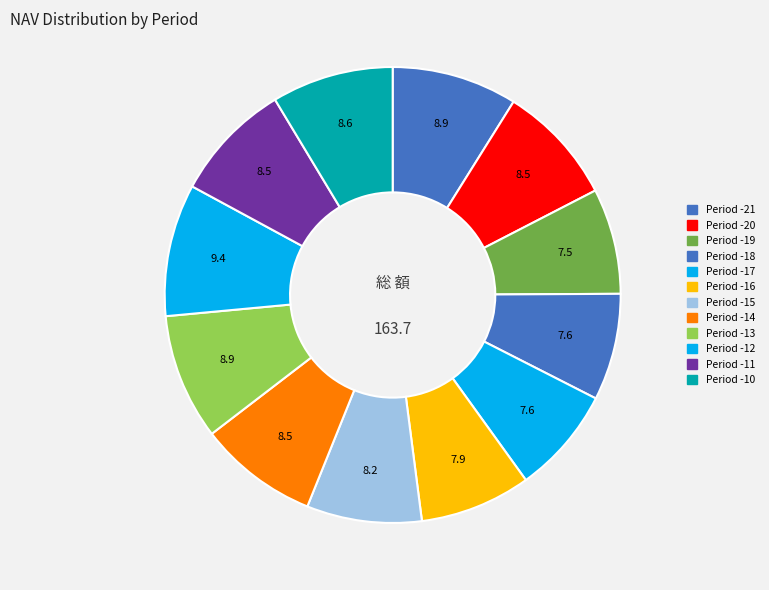

Count the number of slices in the pie.

12